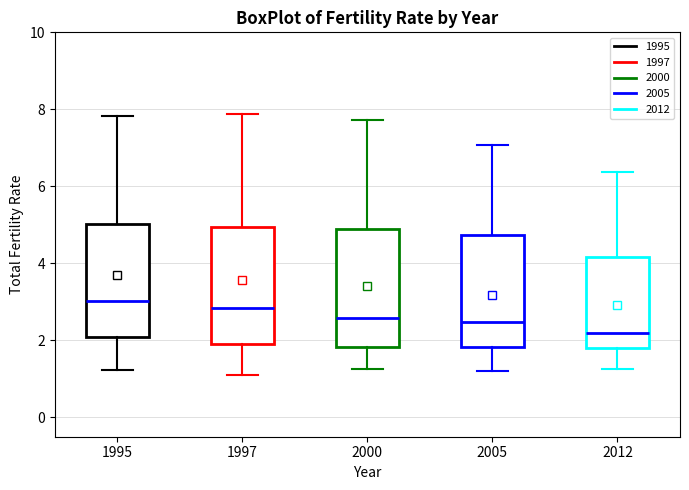

Where is the upper edge of the box at x = 2012 on the y-axis? The values are not printed on the chart, so give them approximately, as read against the axis.

4.2